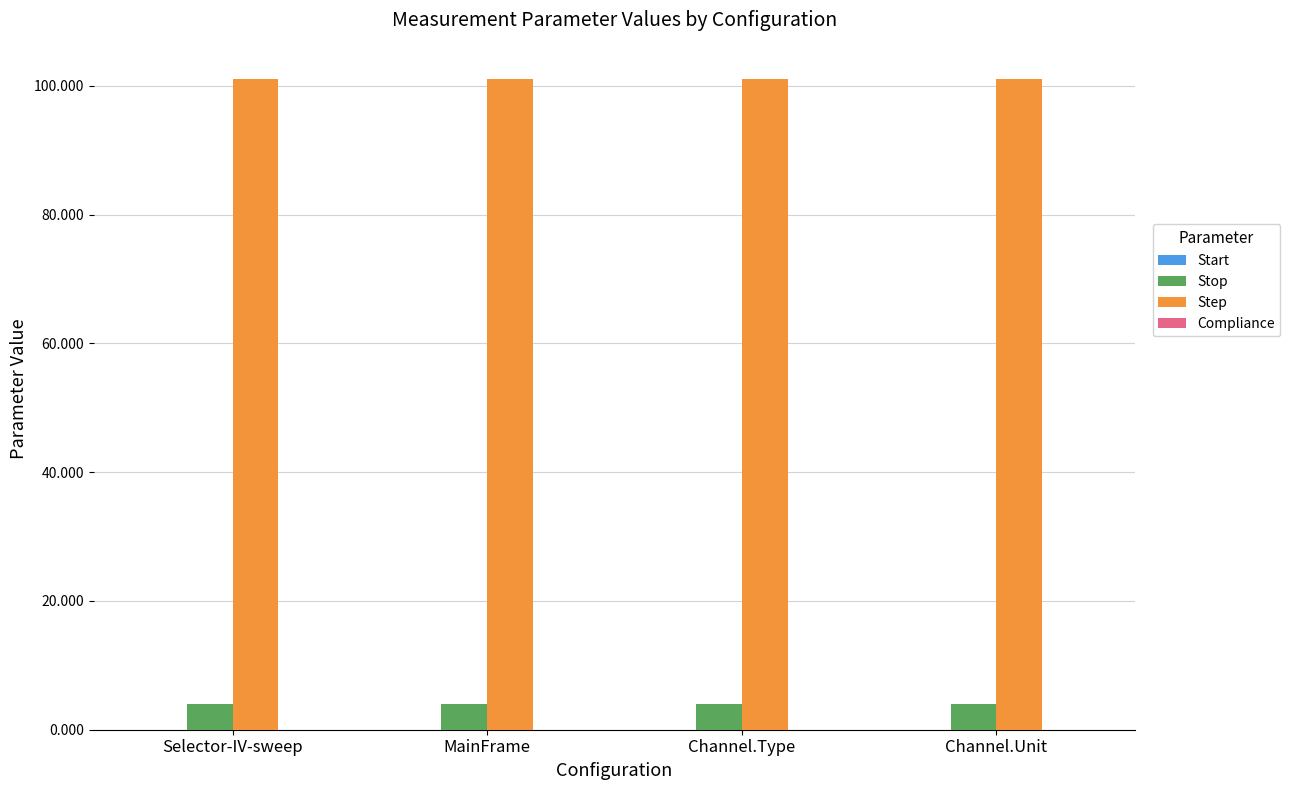

What is the sum of all Stop values?

16.0